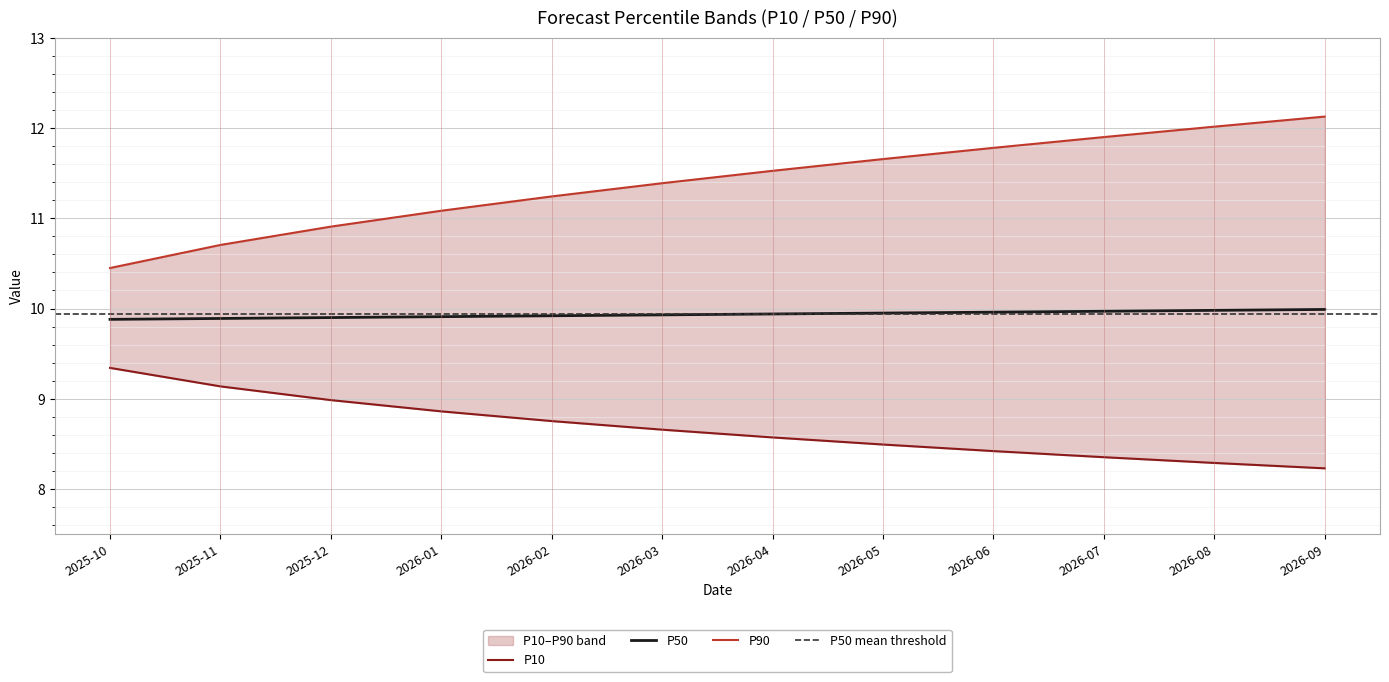

Rank the series by their average value, from lowest to highest.

P10, P50, P90